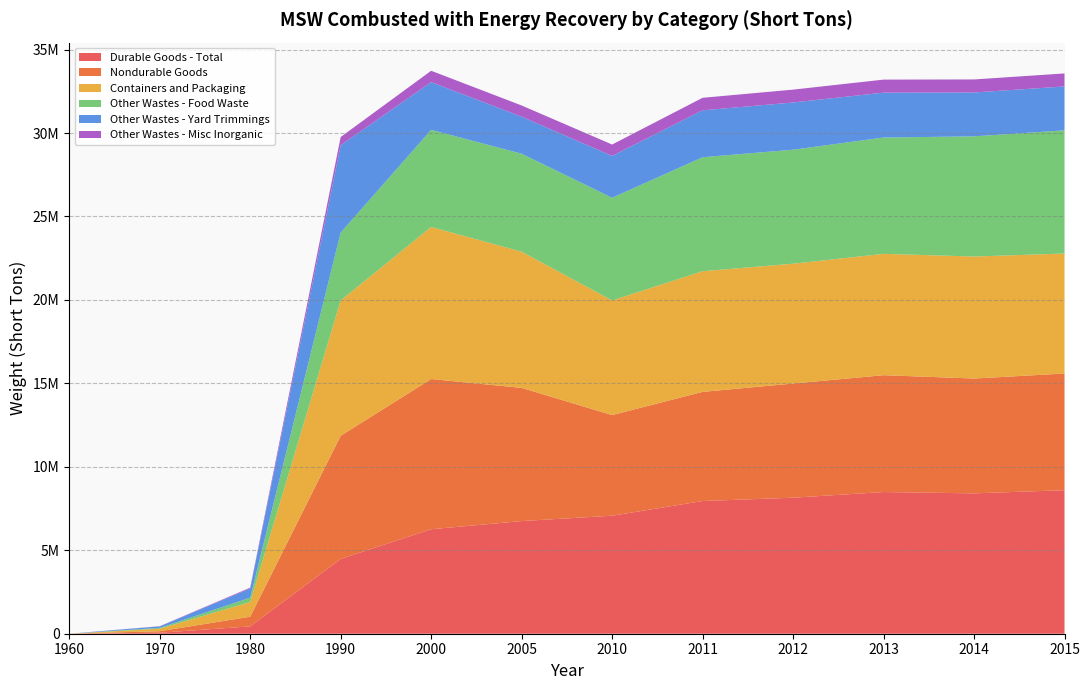

Reading right to left, list all the values displayed in this chart.

Durable Goods - Total: 8600000	8410000	8490000	8150000	7950000	7070000	6750000	6260000	4480000	440000	60000	0
Nondurable Goods: 6990000	6880000	7000000	6840000	6540000	6030000	7980000	9000000	7380000	580000	90000	0
Containers and Packaging: 7190000	7310000	7270000	7180000	7230000	6870000	8160000	9110000	8110000	880000	150000	0
Other Wastes - Food Waste: 7380000	7200000	6970000	6830000	6830000	6150000	5870000	5820000	4060000	260000	50000	0
Other Wastes - Yard Trimmings: 2630000	2630000	2690000	2830000	2810000	2510000	2220000	2860000	5240000	550000	90000	0
Other Wastes - Misc Inorganic: 780000	780000	780000	770000	750000	680000	670000	680000	490000	50000	10000	0